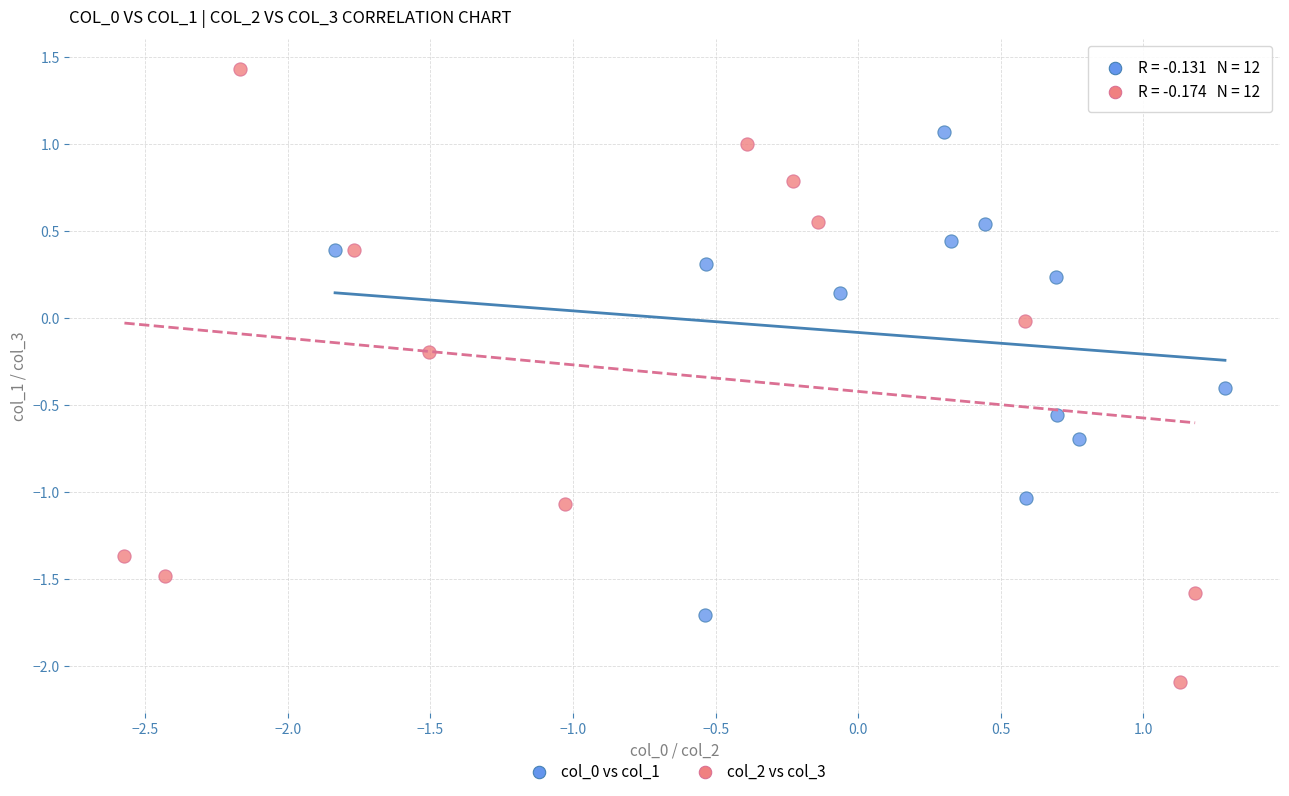

Which series contains the lowest Y value?

col_2 vs col_3